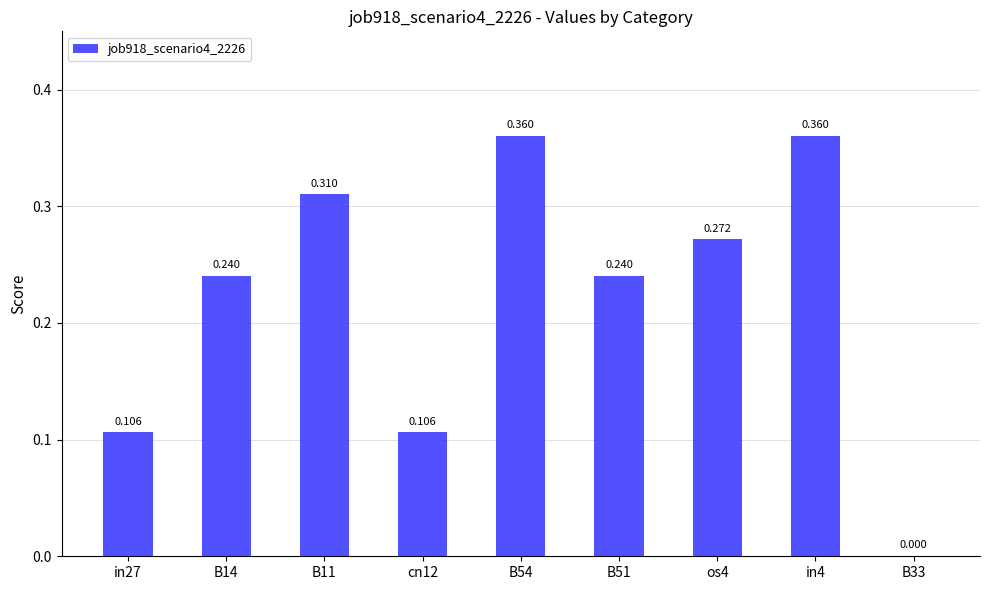

Count the number of categories in the chart.

9